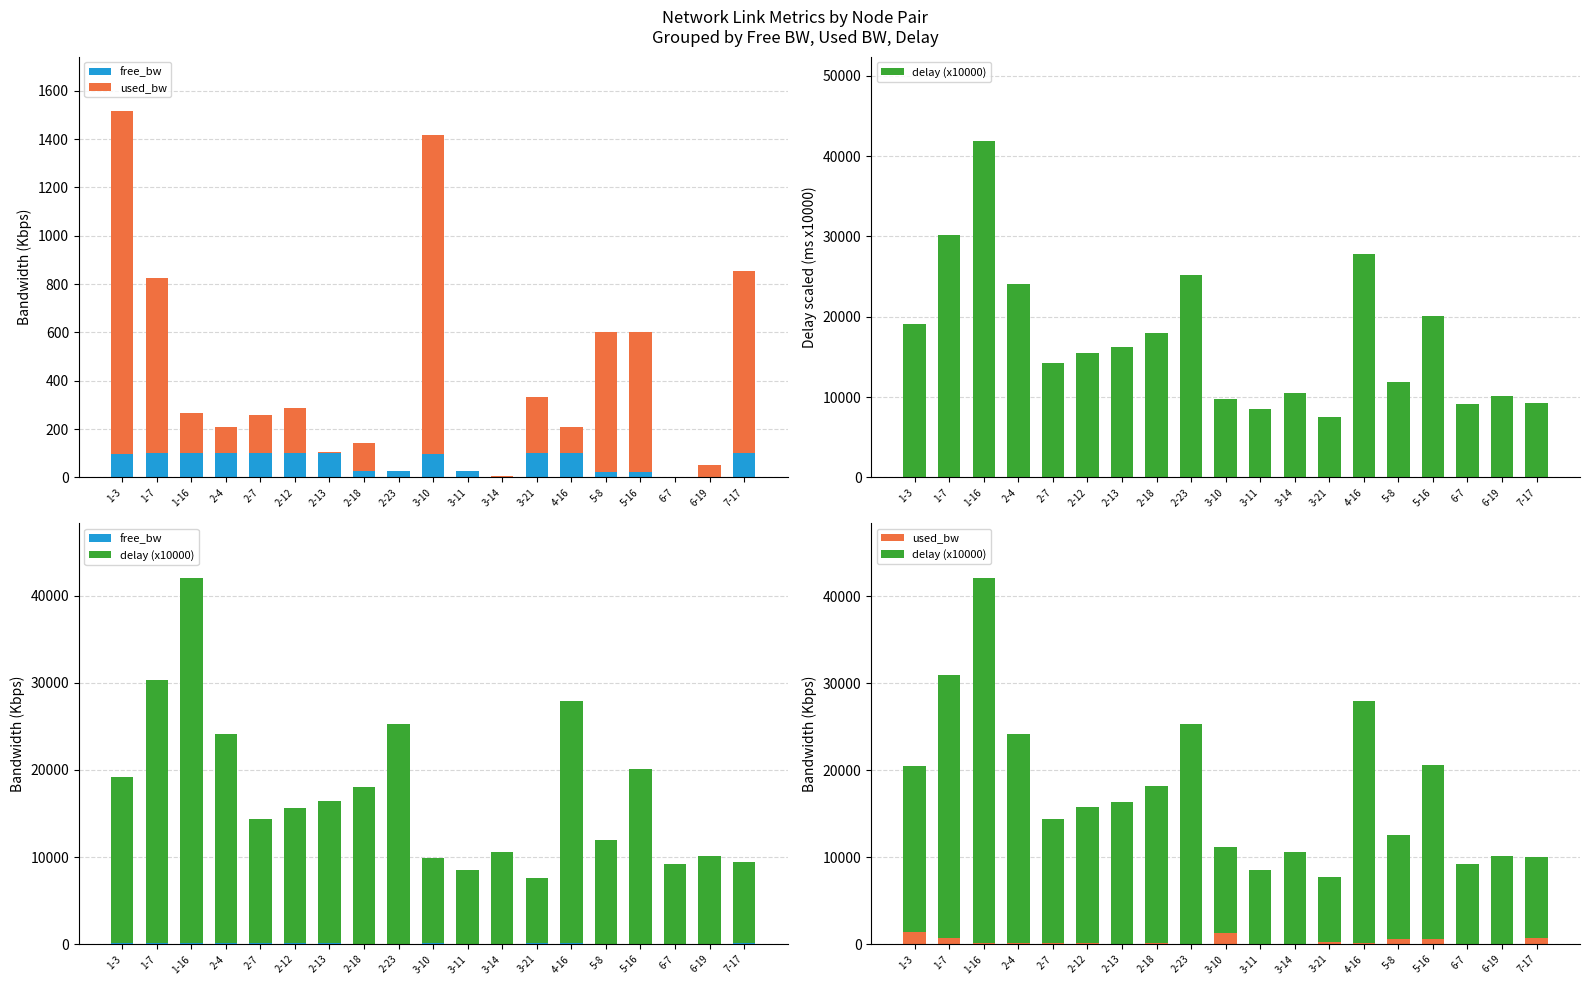

What position from the right is 2-23?

11